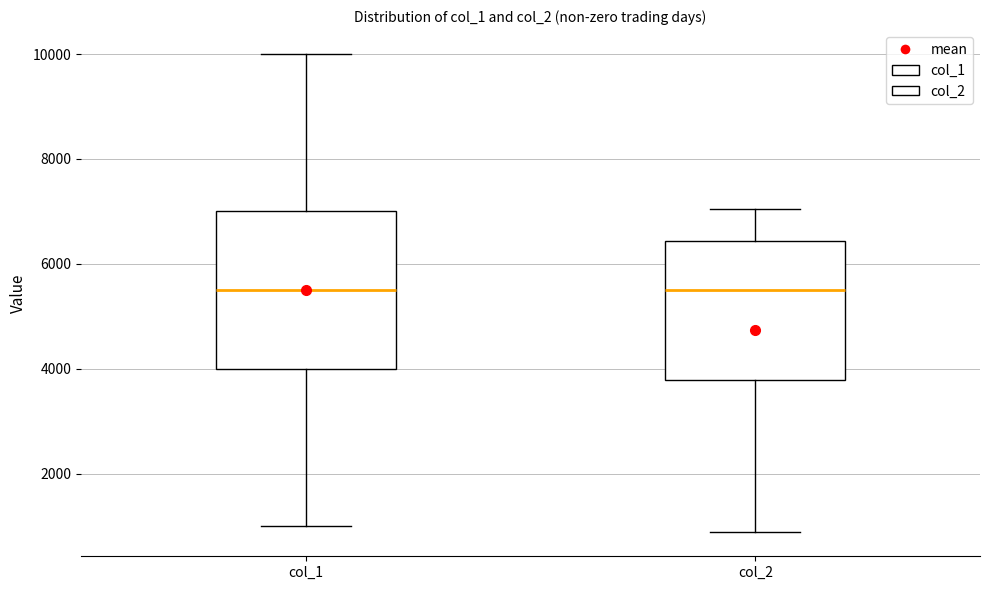

Where is the upper edge of the box for col_1 on the y-axis? The values are not printed on the chart, so give them approximately, as read against the axis.

7000